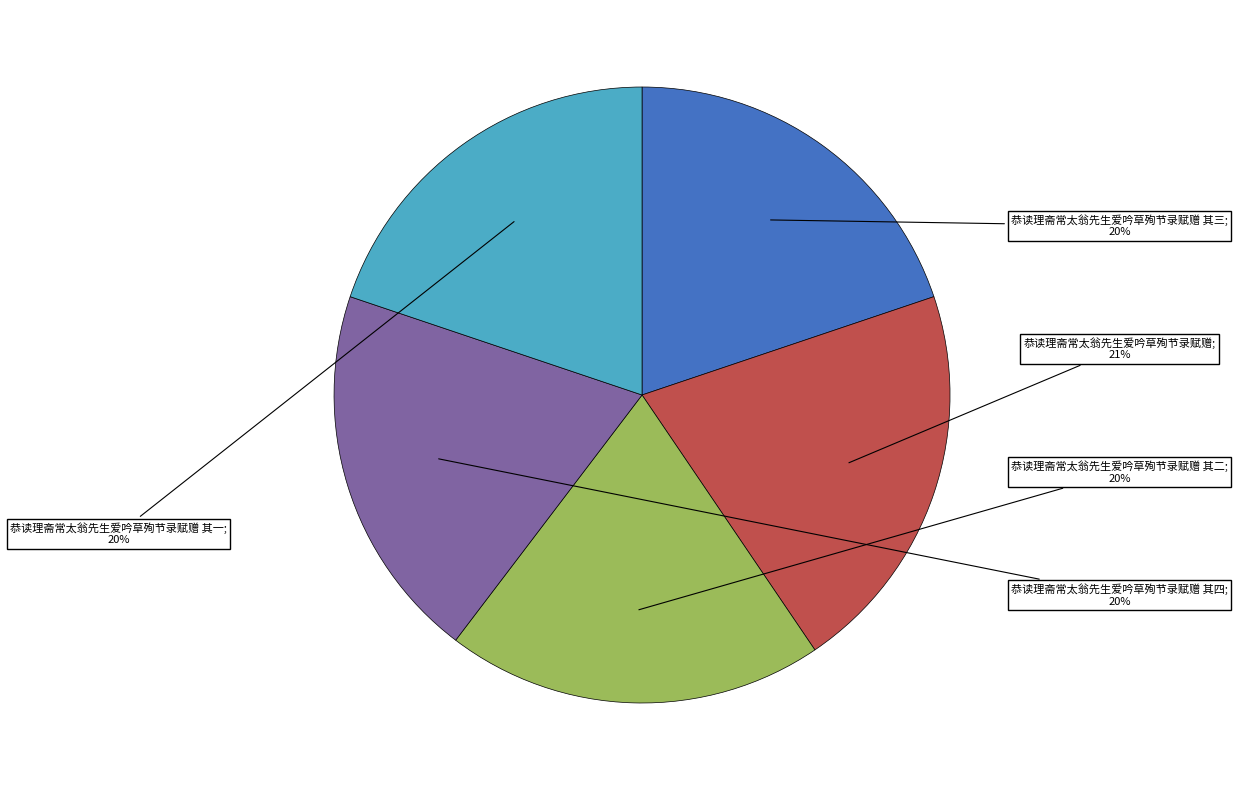

How many slices are in this pie chart?

5